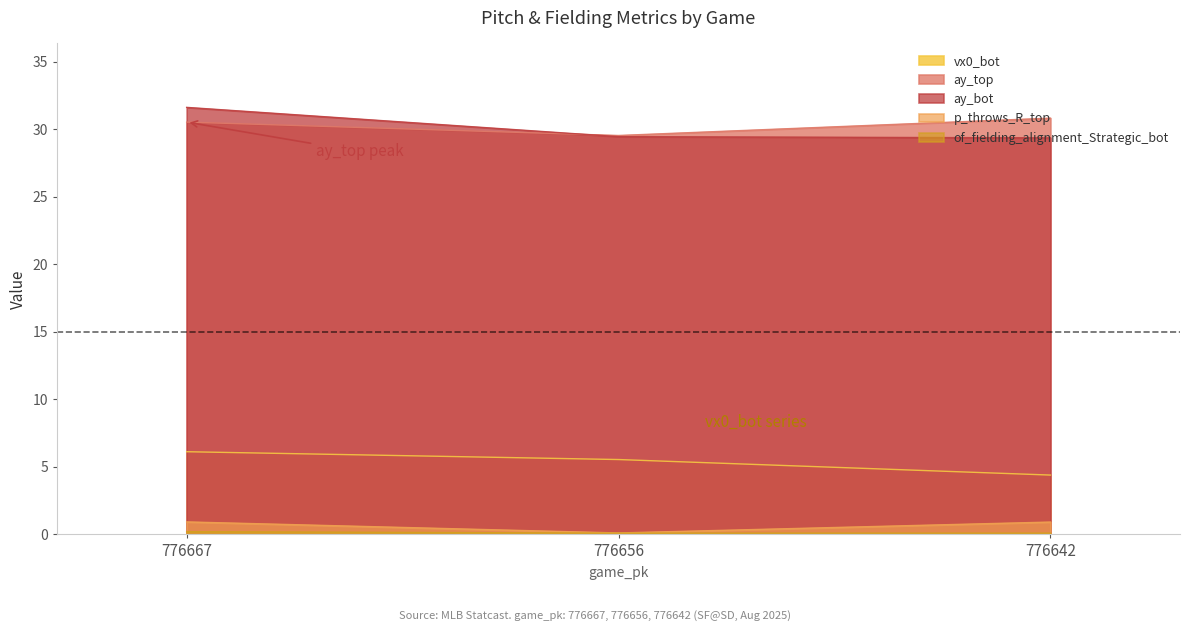

How many data points does each series have?

3